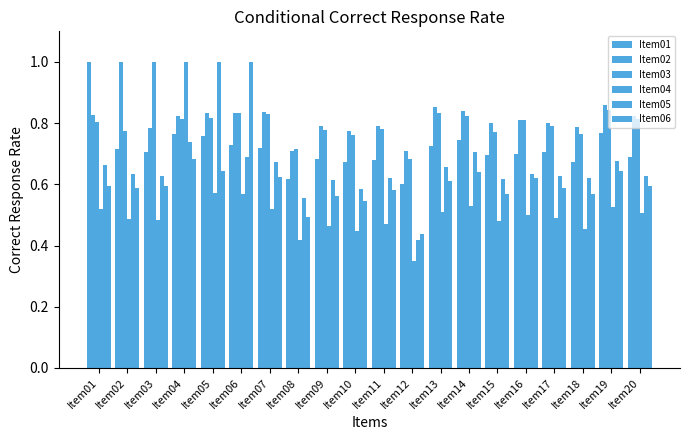

At how many categories does at least one series exceed 0?

20